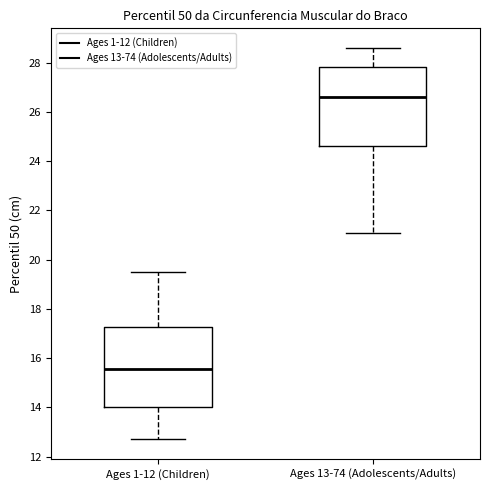

Where does the upper whisker of the box for Ages 13-74 (Adolescents/Adults) end on the y-axis? The values are not printed on the chart, so give them approximately, as read against the axis.

28.6